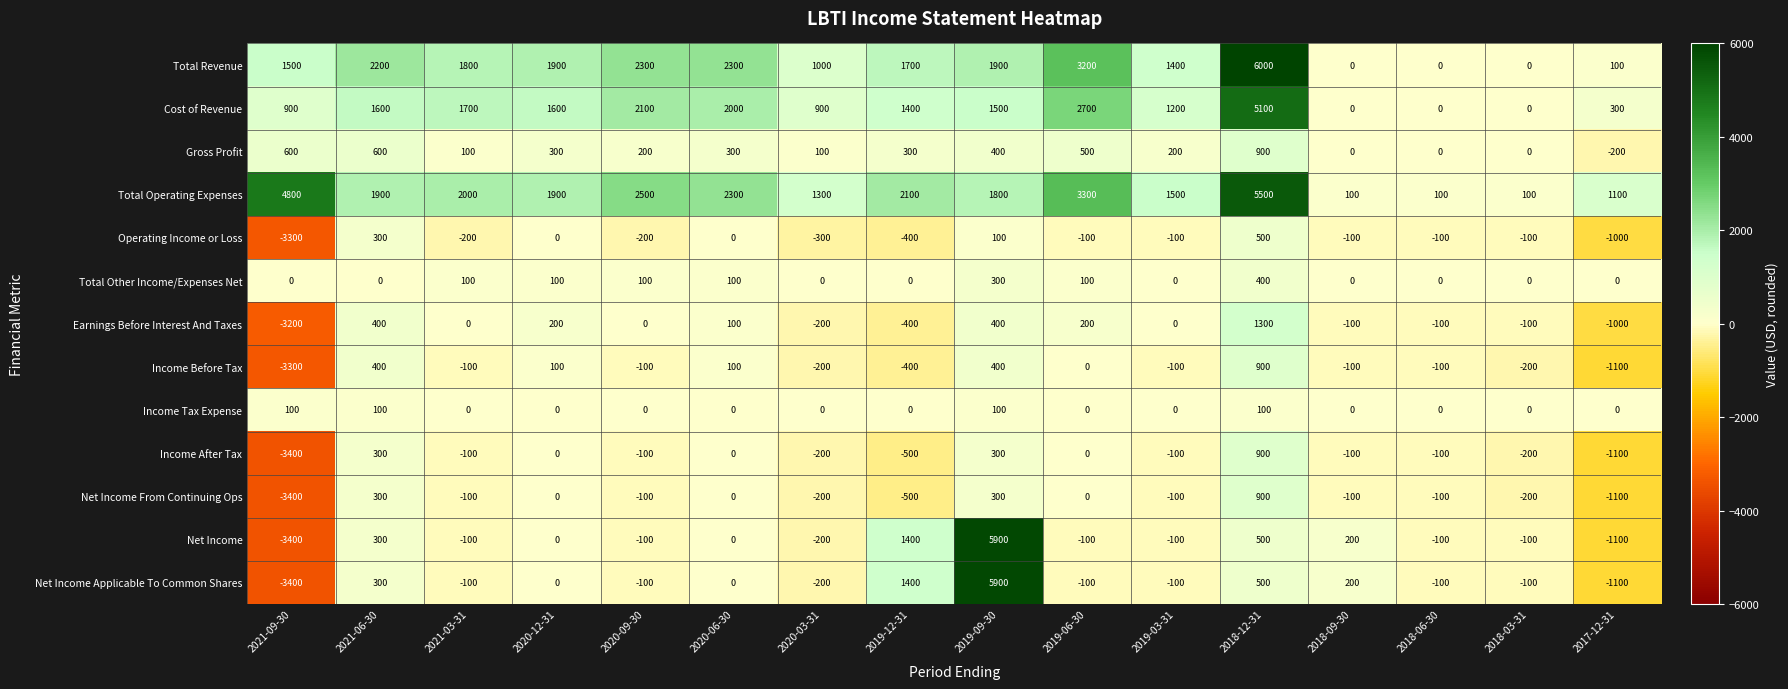

At how many categories does at least one series exceed 269?

13